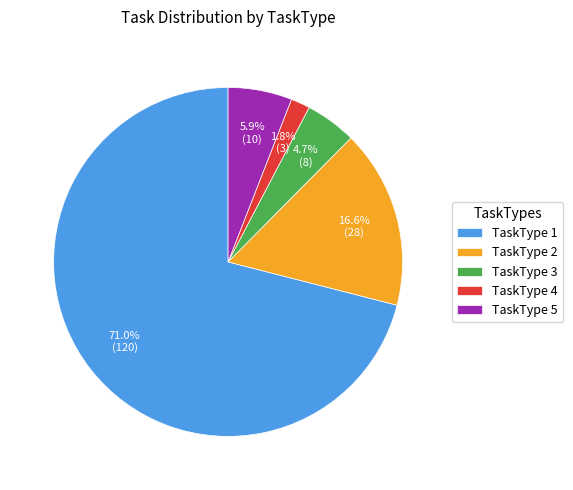

The TaskType 2 slice represents 26% of the pie. True or false?

False